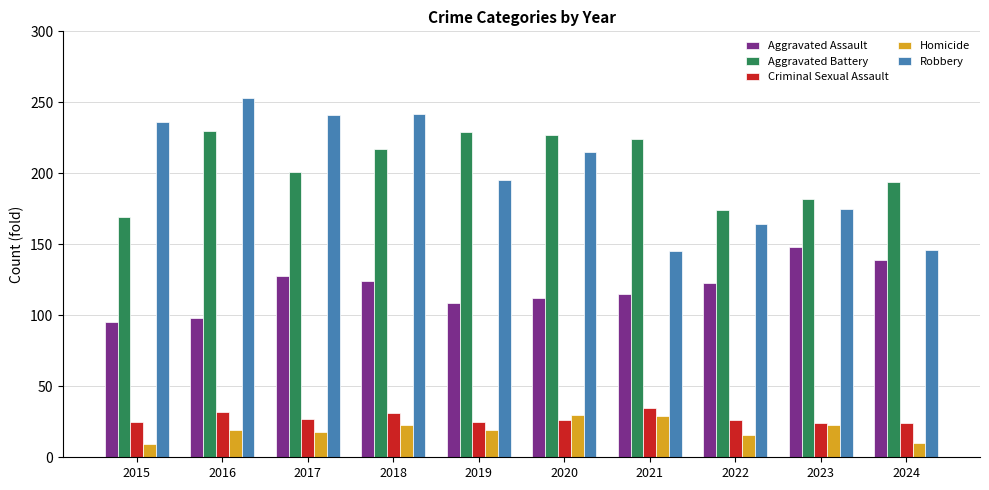

What is the sum of all Criminal Sexual Assault values?

275